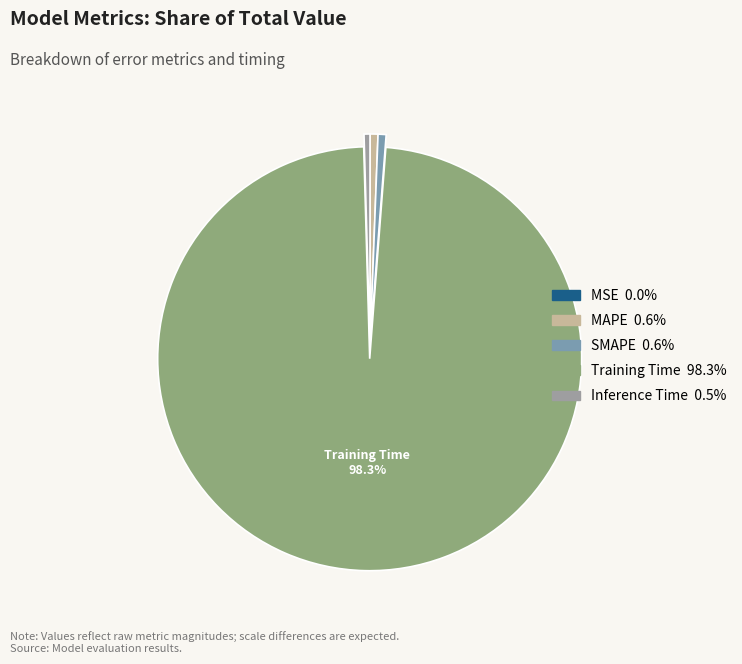

To the nearest percent, what portion does MAPE represent?

1%